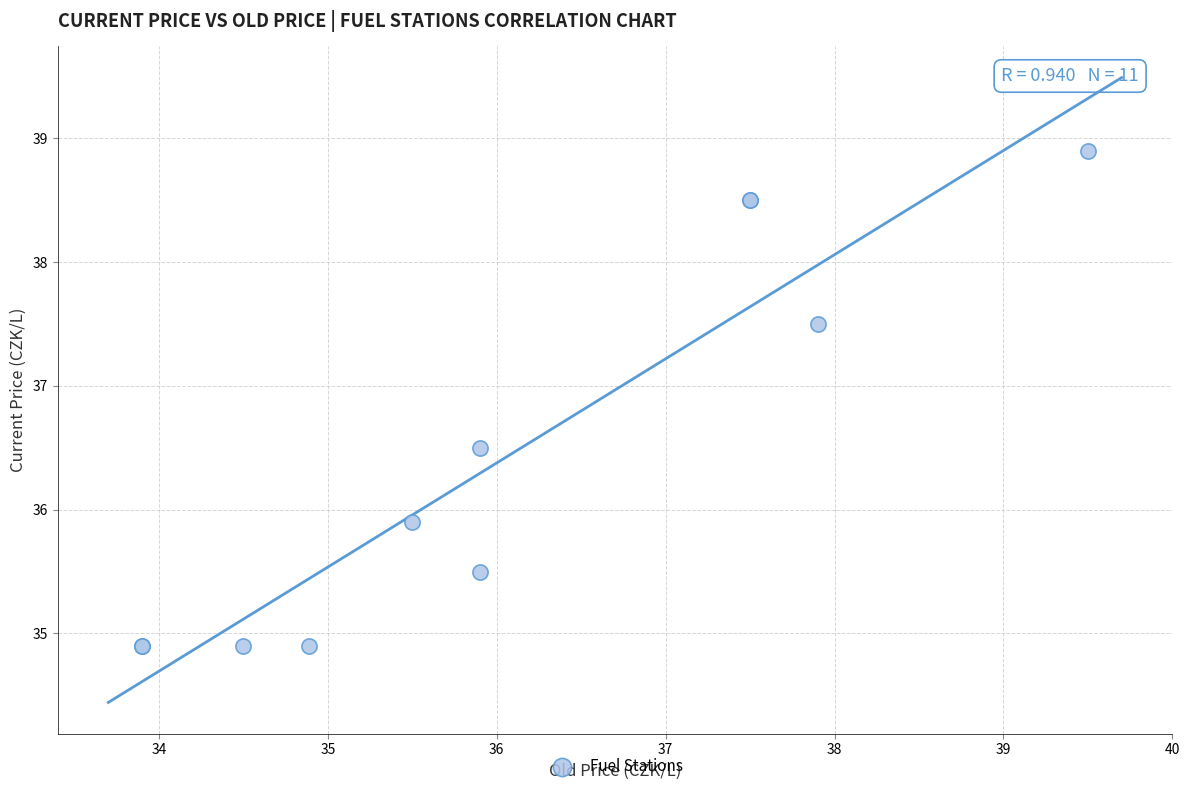

What Y value in the scatter plot is closest to 36?

35.9